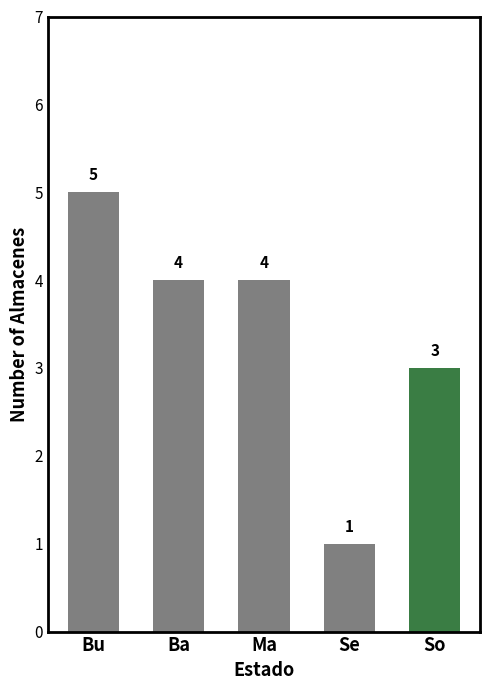

How many bars are there in total?

5